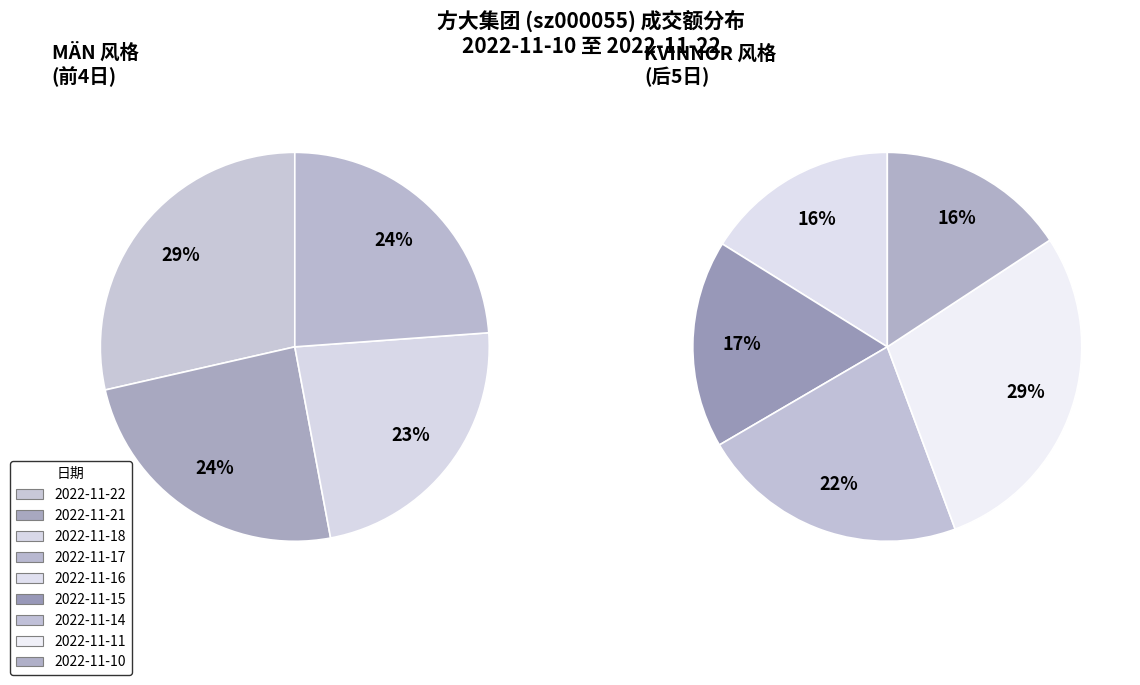

Between 2022-11-10 and 2022-11-16, which is larger?

2022-11-16